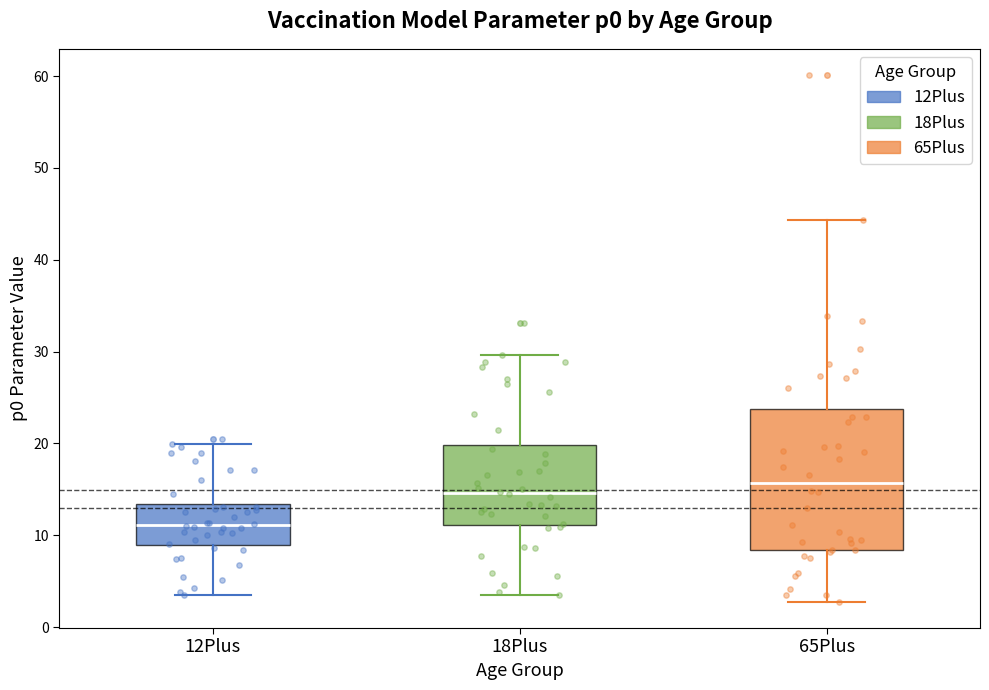

Reading left to right, transcribe this box plot: for each box, give where its median line is, the range the box spans, and where its two whiskers end, as read against the y-axis. The values are not printed on the chart, so give them approximately, as read against the axis.

12Plus: median 11, box 9 to 13, whiskers 3 to 20
18Plus: median 15, box 11 to 20, whiskers 4 to 30
65Plus: median 16, box 8 to 24, whiskers 3 to 44